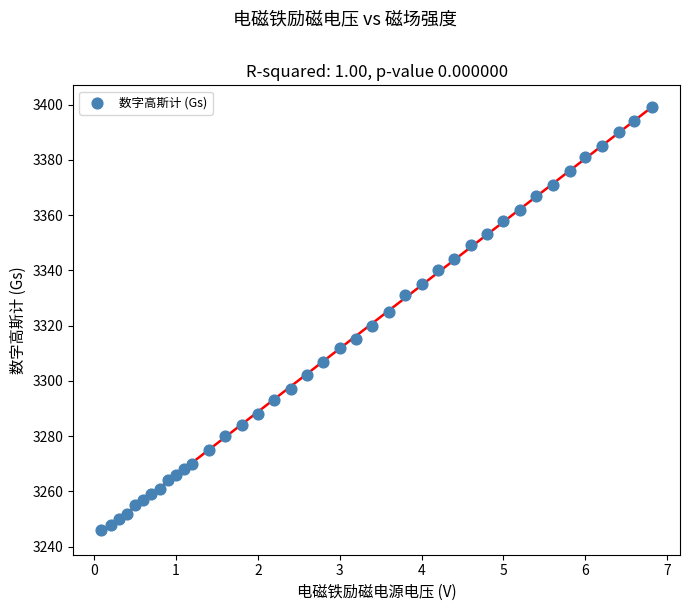

What is the range of Y values (max minus min)?

153